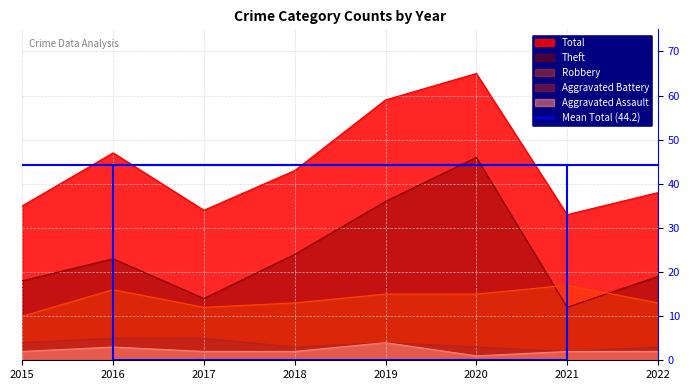

Reading right to left, what are all the values shown in this chart?

Robbery: 13	17	15	15	13	12	16	10
Theft: 19	12	46	36	24	14	23	18
Aggravated Battery: 3	2	3	4	3	5	5	4
Aggravated Assault: 2	2	1	4	2	2	3	2
Total: 38	33	65	59	43	34	47	35